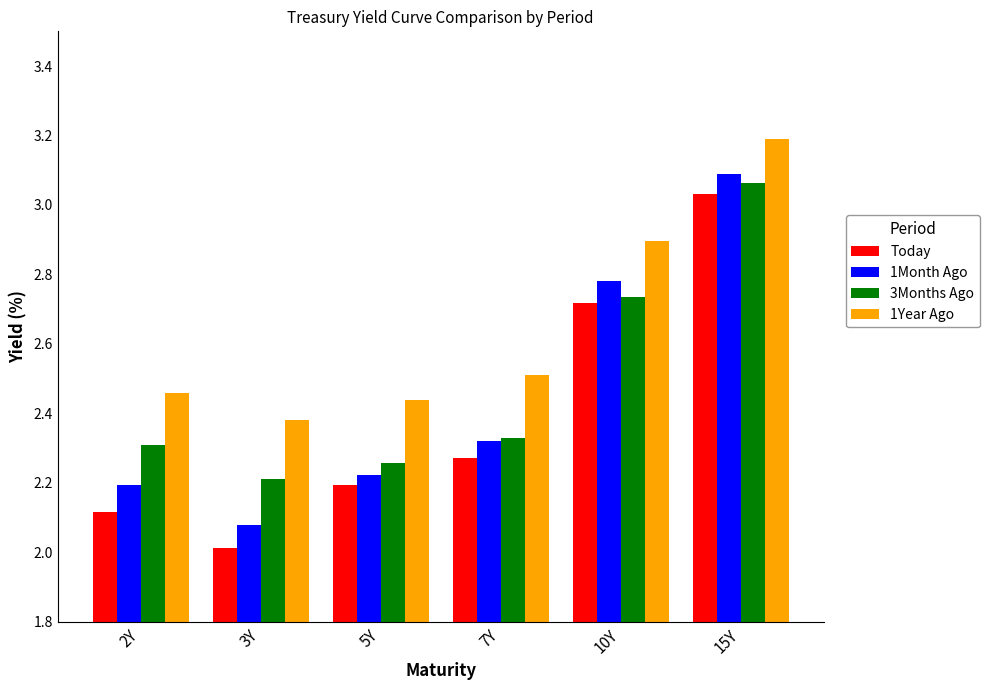

Which series has the widest spread of values?

Today